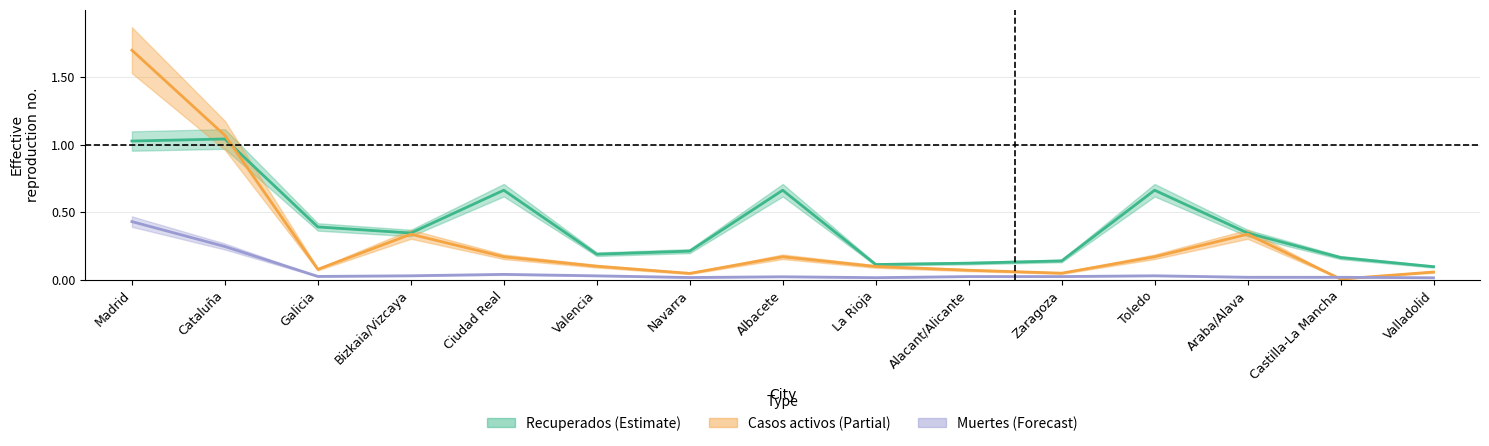

True or false: Casos activos has a value of 0.2 at Toledo.

True